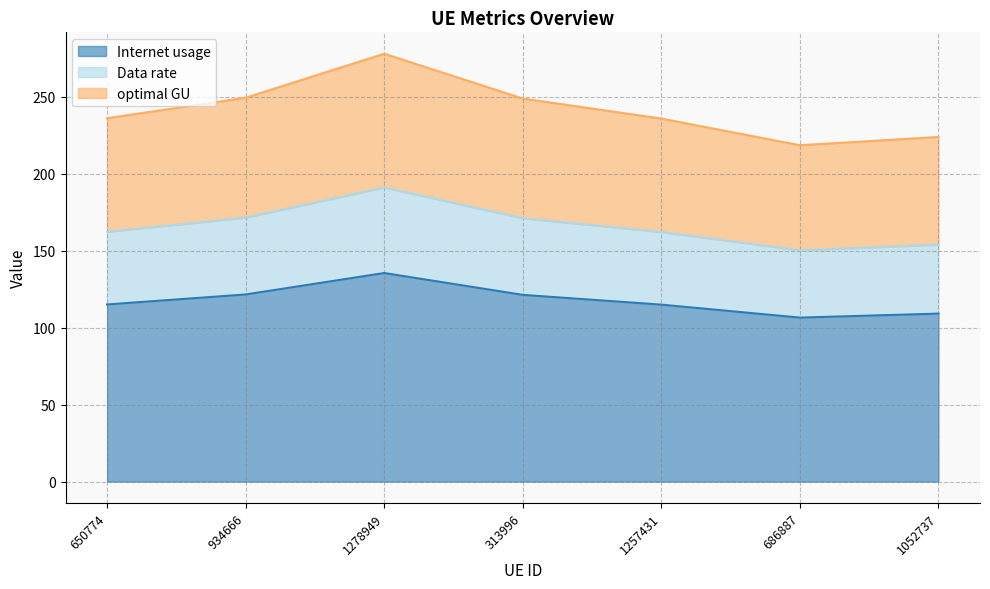

At which category is the sum across all series the highest?

1278949